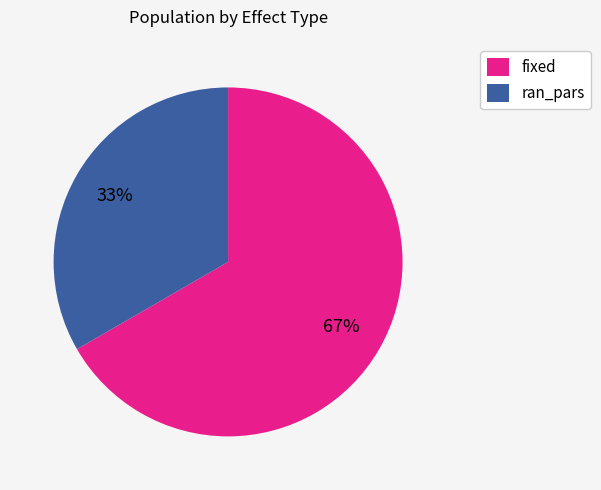

Do ran_pars and fixed together represent more than half of the pie?

Yes